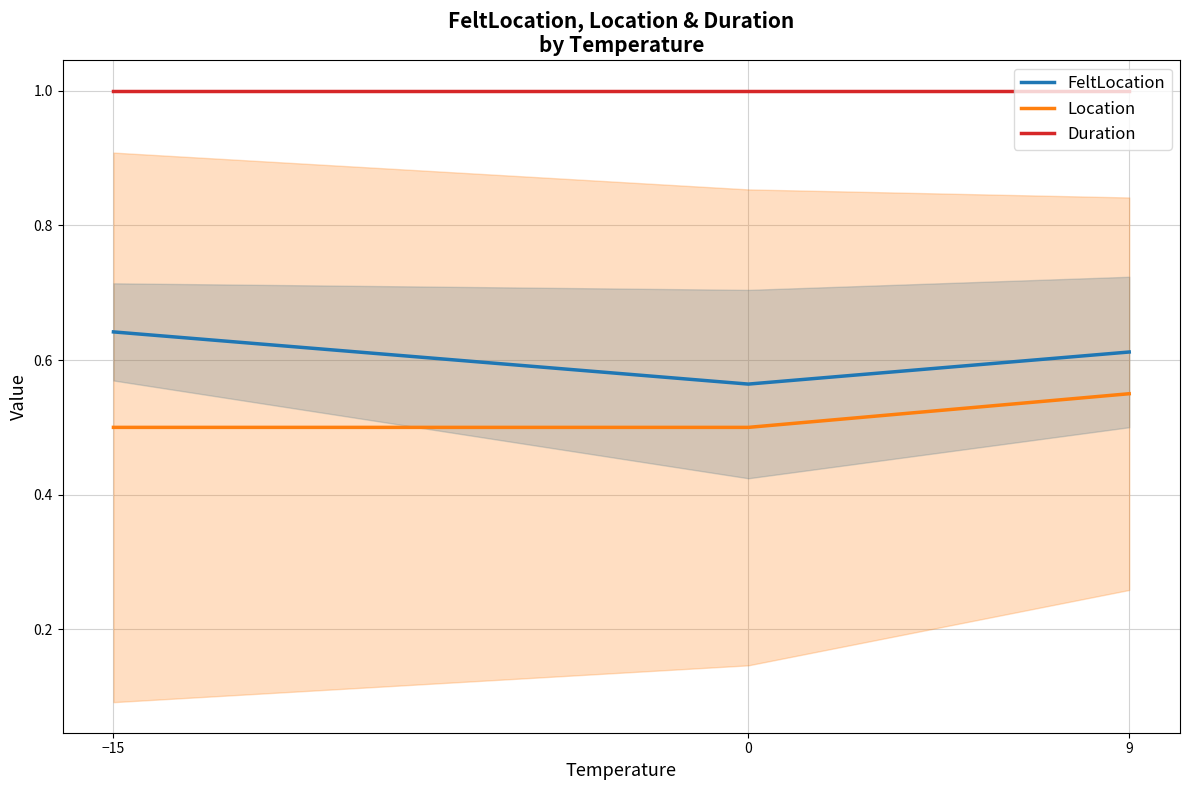

Which category has the lowest value in the Location series?

−15